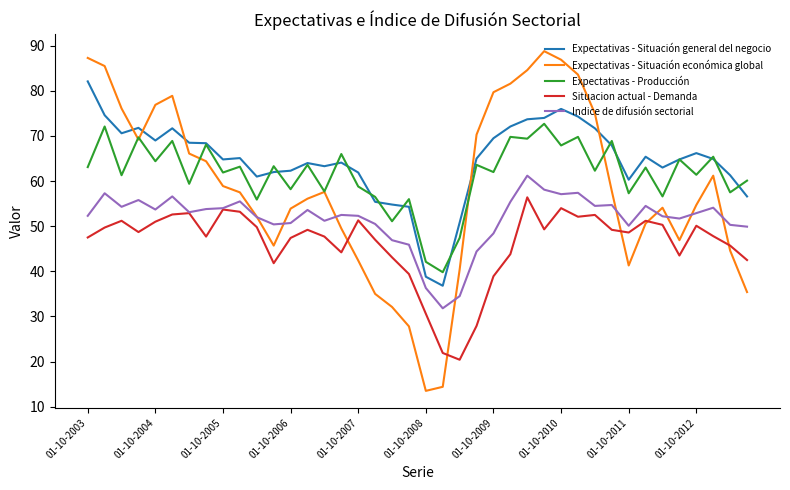

True or false: Expectativas - Situación general del negocio and Expectativas - Producción intersect in this chart.

True